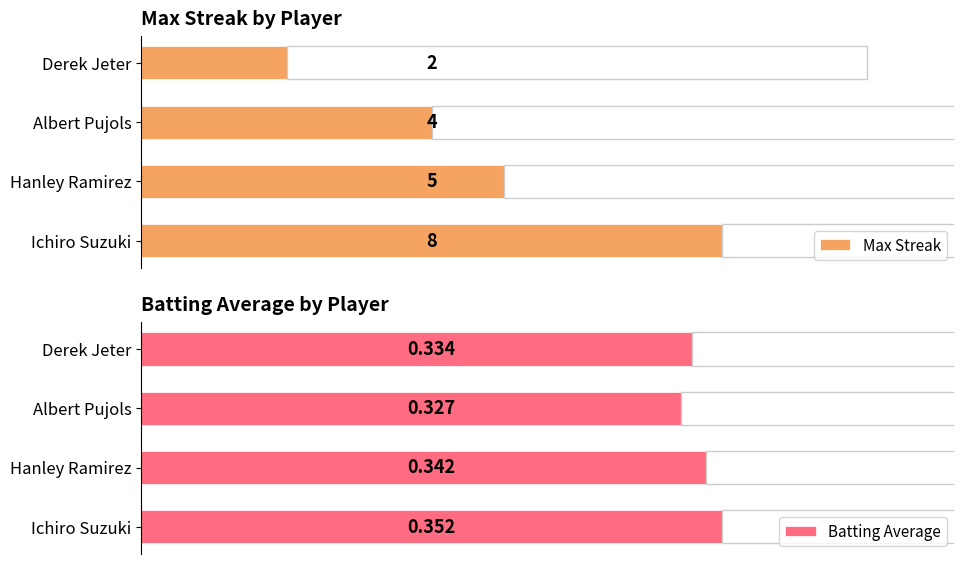

At which label does Max Streak reach its peak?

Ichiro Suzuki